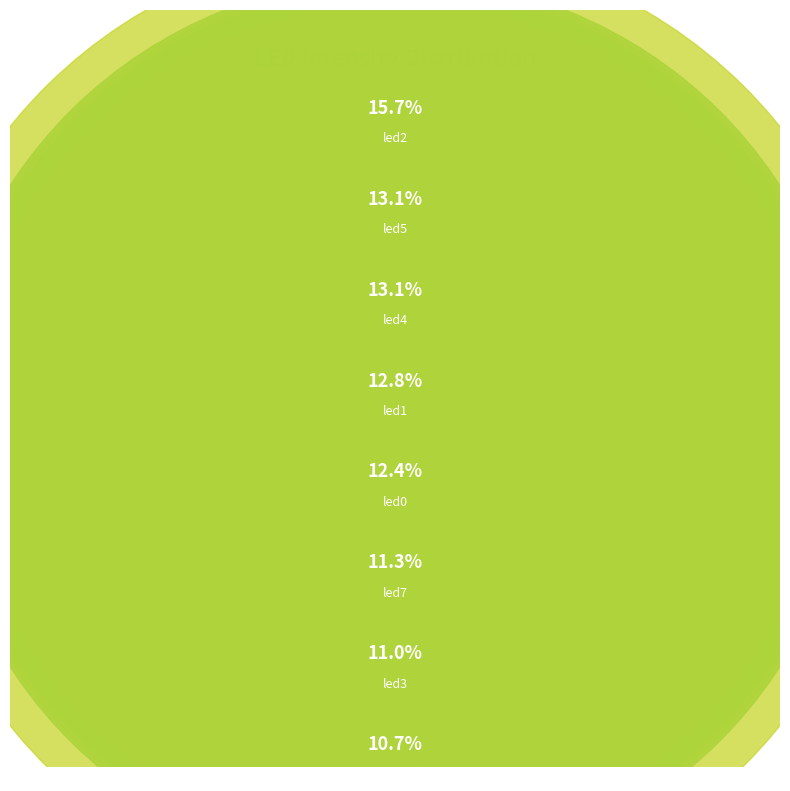

Is the sum of led6 and led0 greater than half?

No